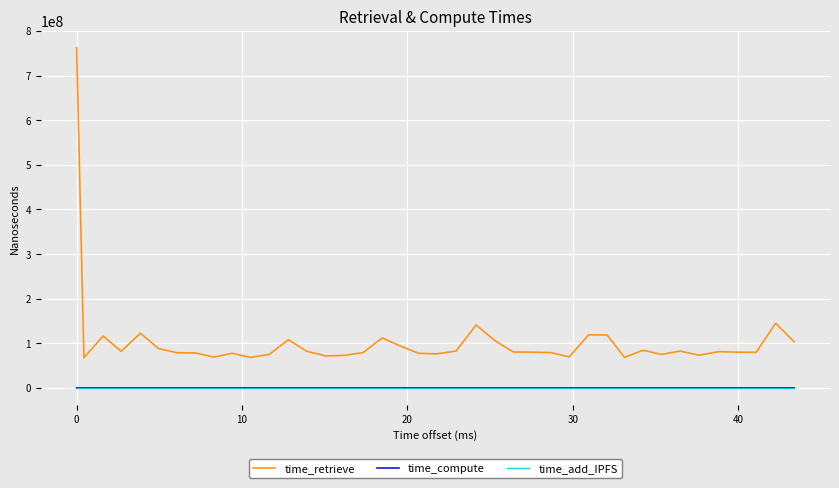

True or false: time_retrieve and time_add_IPFS cross at least once.

False